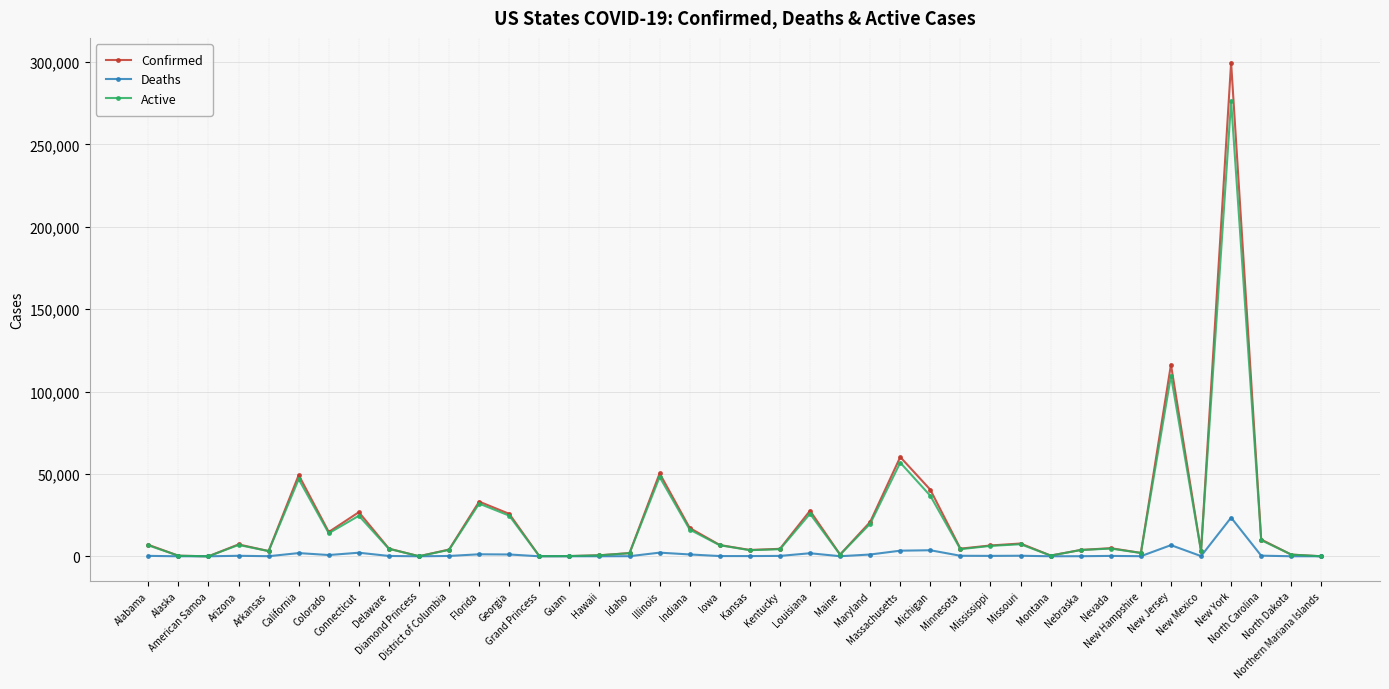

List the series in order of their peak value, lowest first.

Deaths, Active, Confirmed